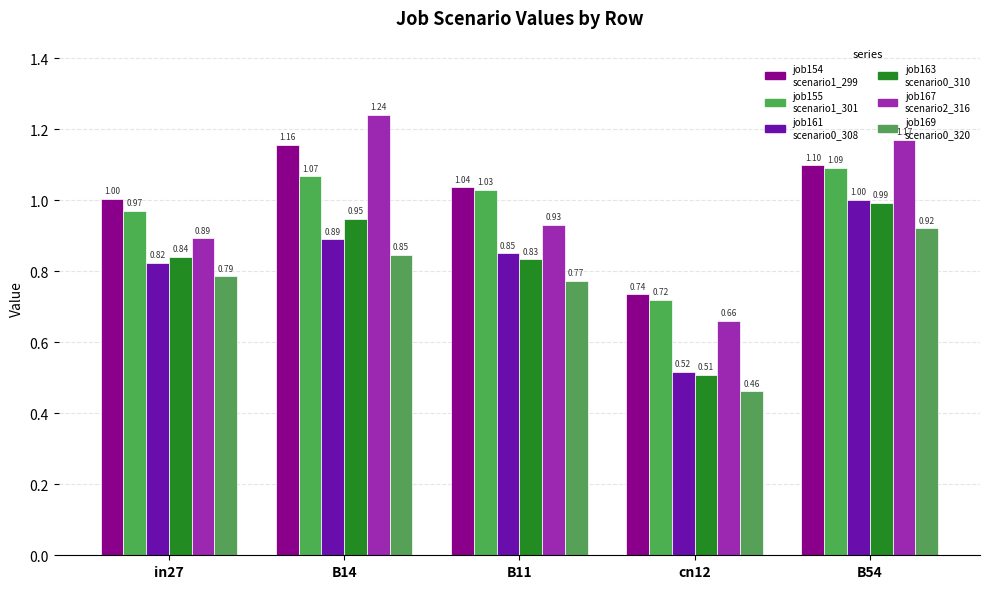

What position from the right is B14?

4